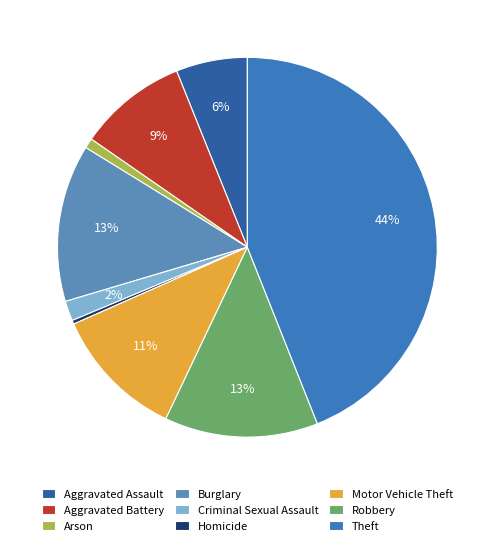

How many slices are in this pie chart?

9